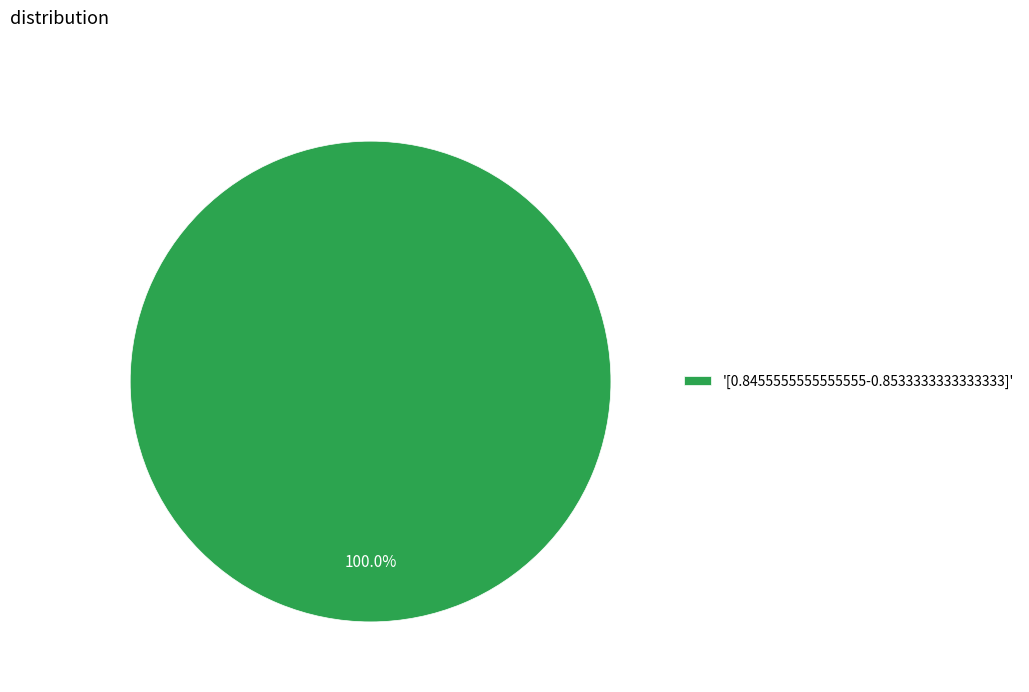

Does any single category account for the majority?

Yes